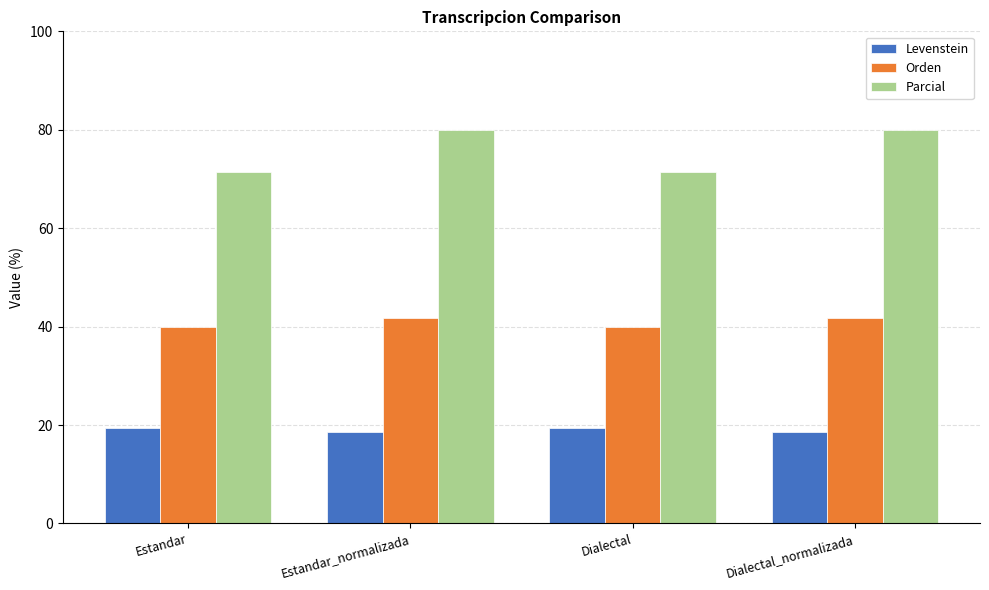

The Levenstein series shows 18.5 at Estandar_normalizada. True or false?

True